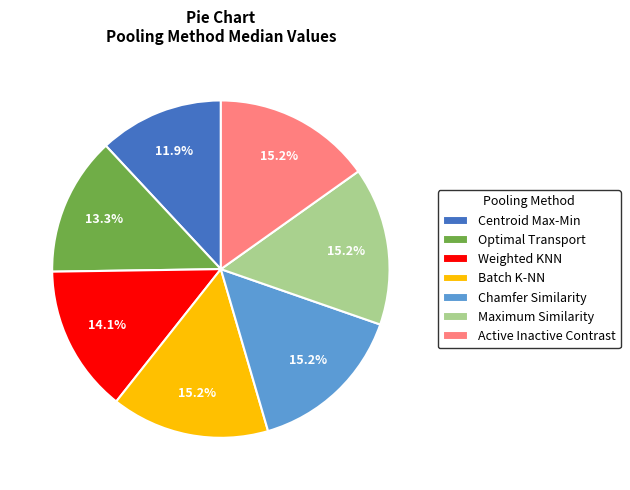

How many segments does this pie chart have?

7